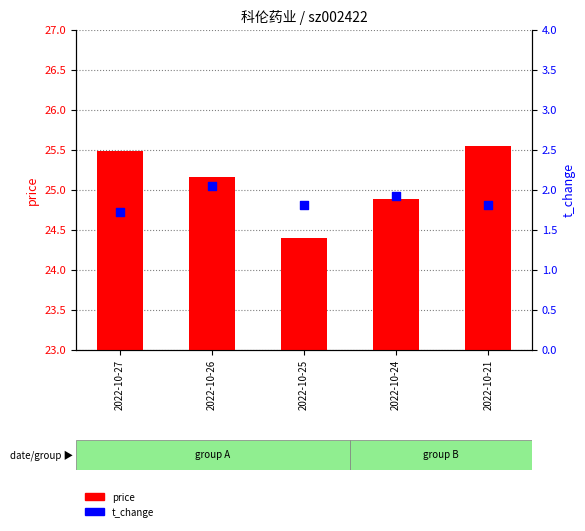

Which series contains the lowest Y value?

t_change